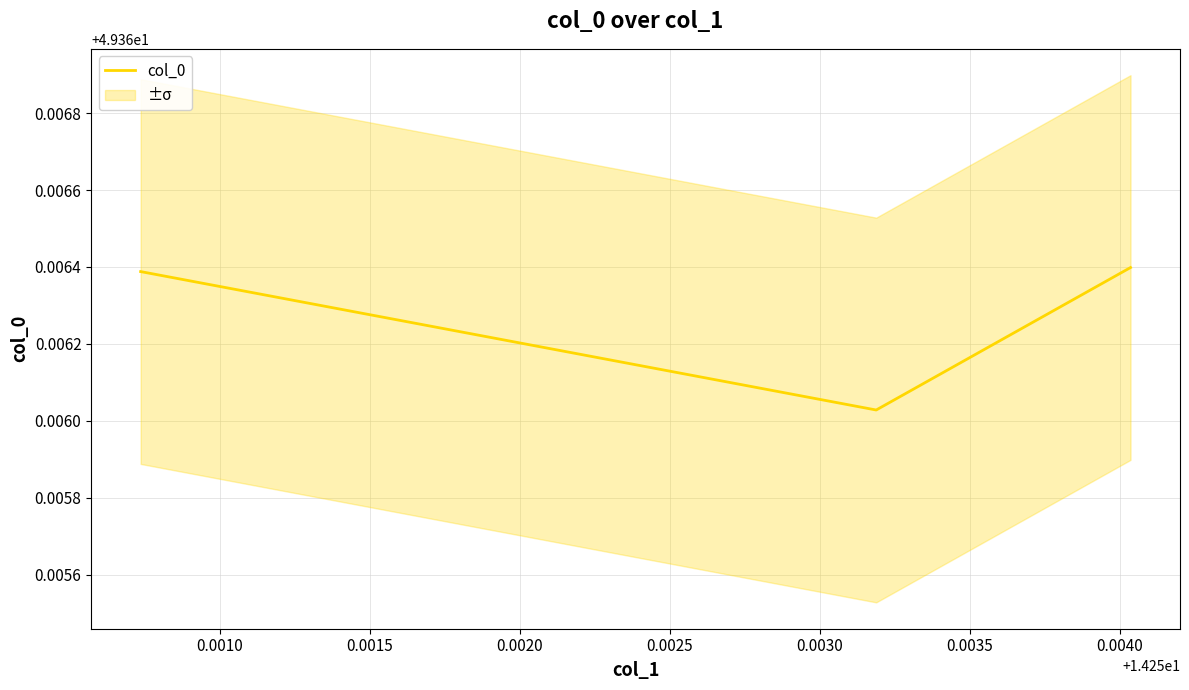

How many col_0 values are between 49 and 50?

3